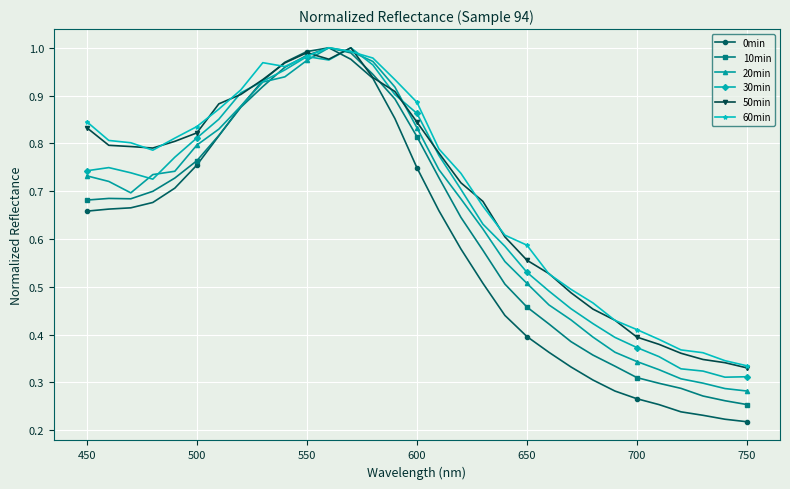

True or false: 60min has more than 0 interior local peaks.

True